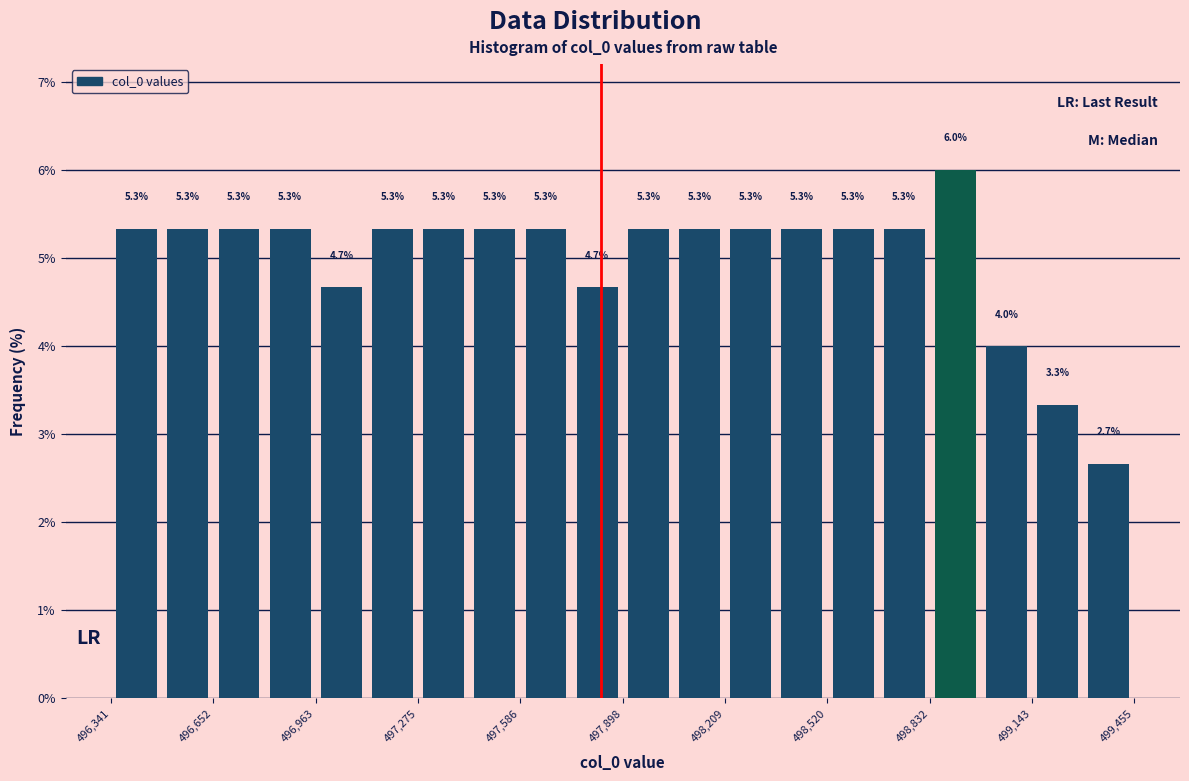

Around what value on the x-axis is the tallest bar? Give the approximate position of its centre, as read against the axis.

498900